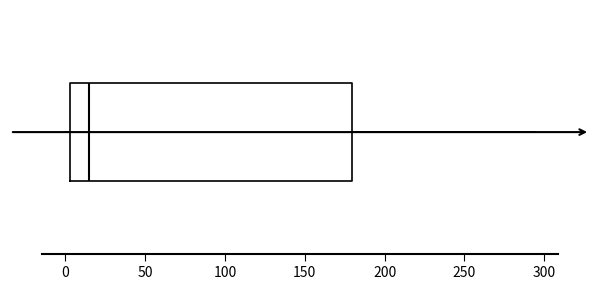

Read this box plot against the x-axis: the position of the median line, the range covered by the box, and the ends of both whiskers. The values are not printed on the chart, so give them approximately, as read against the axis.

median 15, box 5 to 180, whiskers 0 to 295